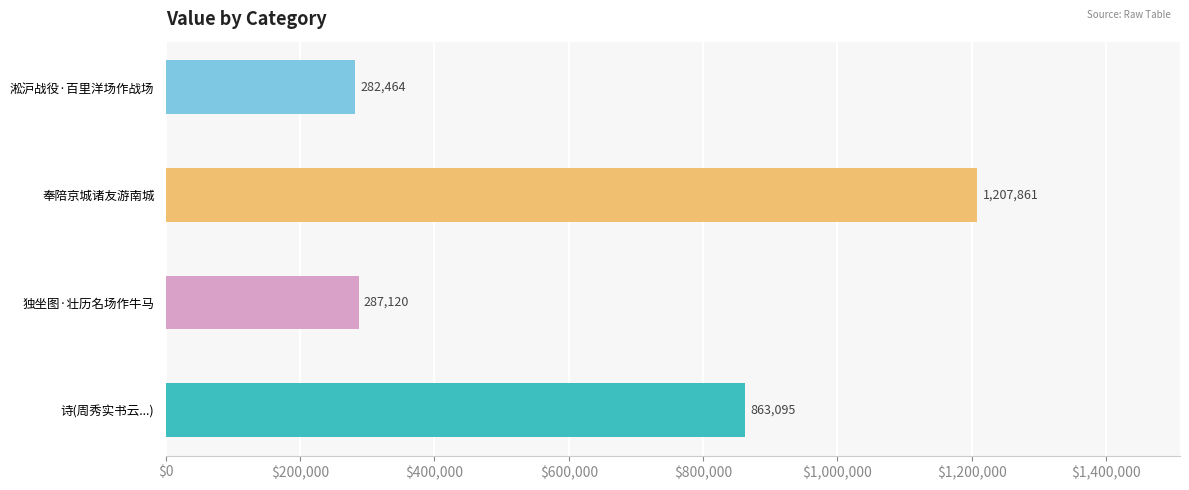

Which category has the lowest value across all series?

淞沪战役·百里洋场作战场